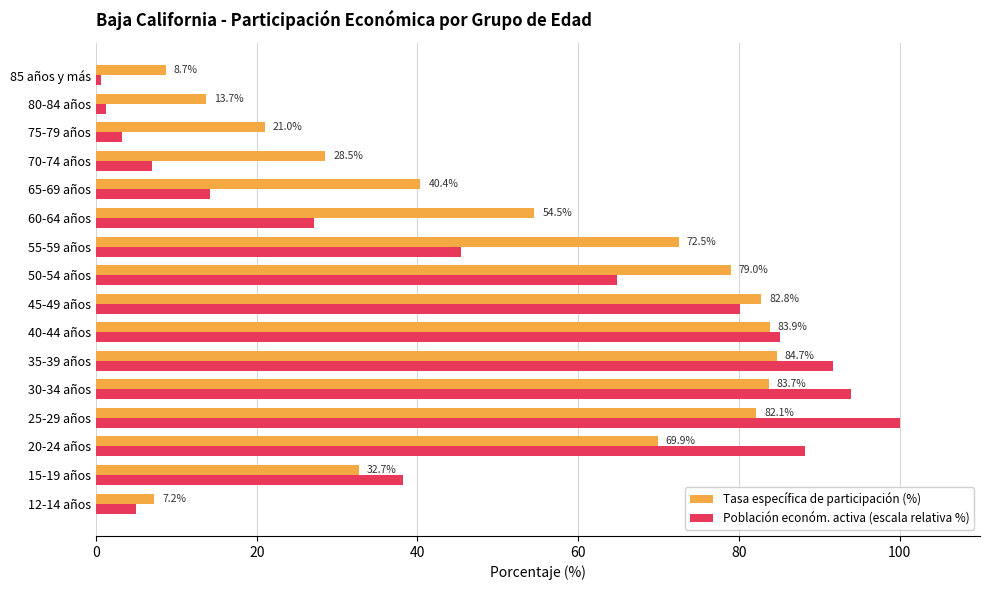

The Población económ. activa (escala relativa %) series shows 38.3 at 15-19 años. True or false?

True